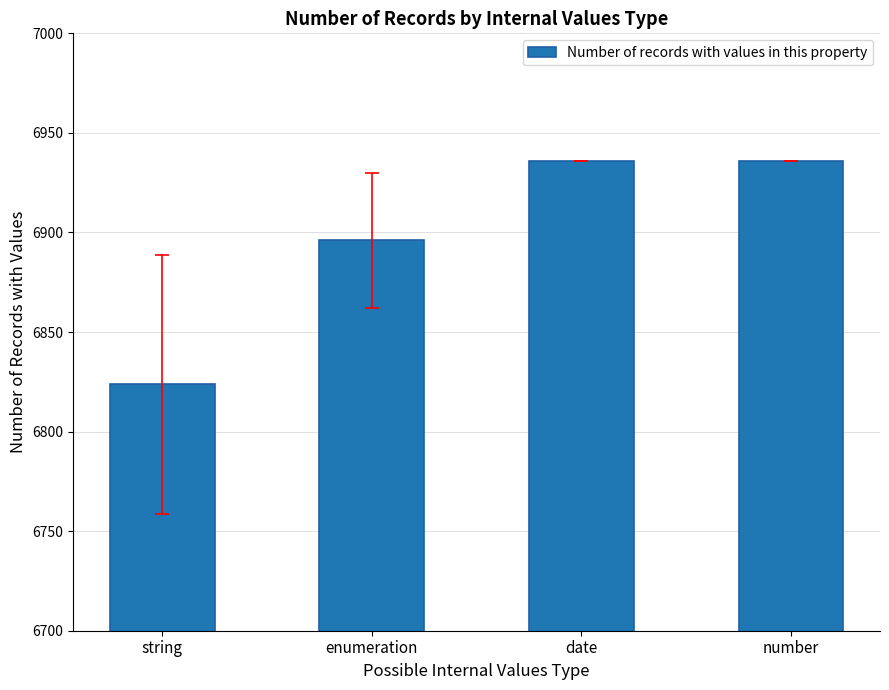

What is the sum of the values at enumeration and number?

13832.0